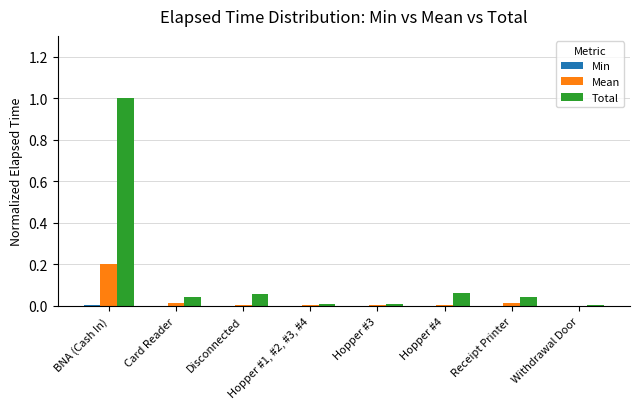

True or false: Total has a value of 0.0 at Card Reader.

True